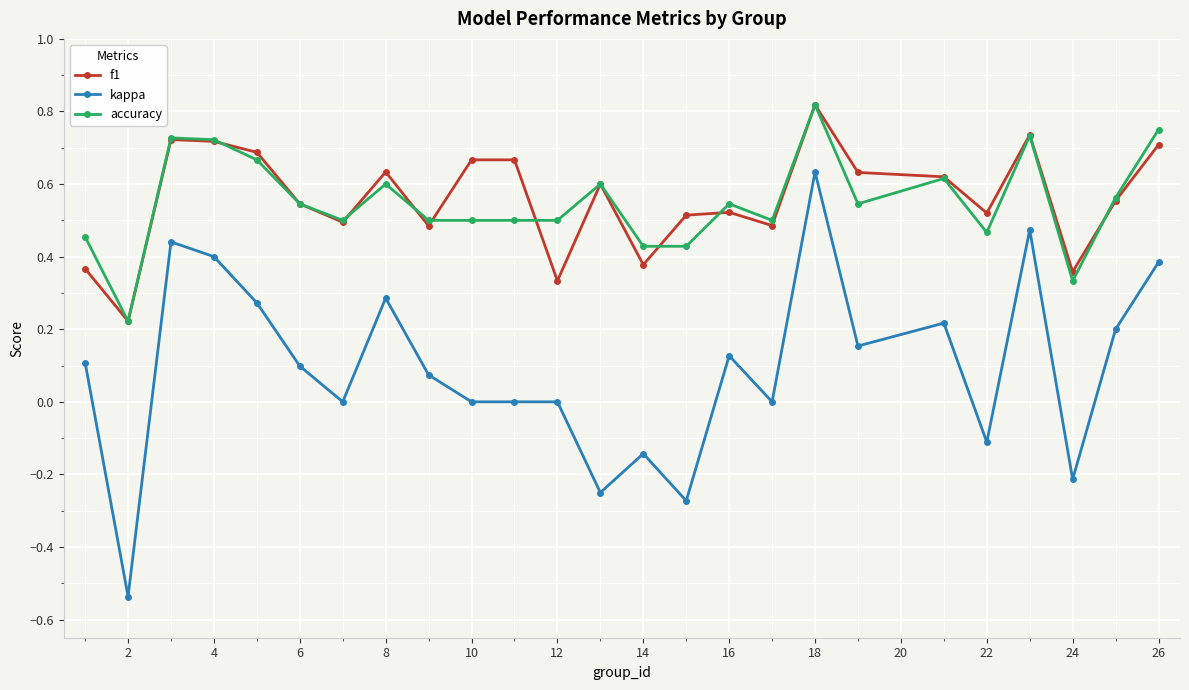

True or false: f1 and accuracy cross at least once.

True